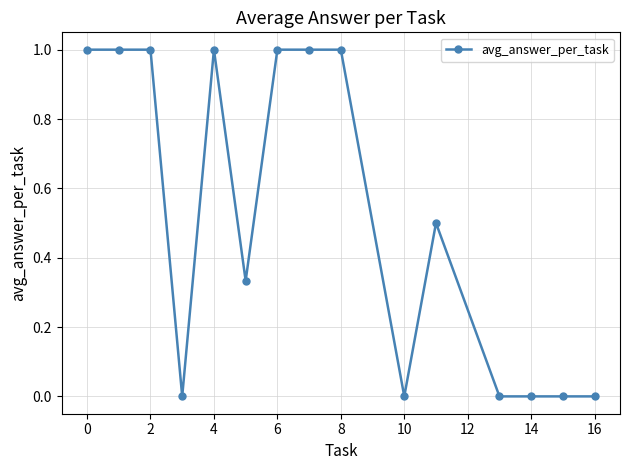

True or false: the data has more than 1 interior local peaks.

True